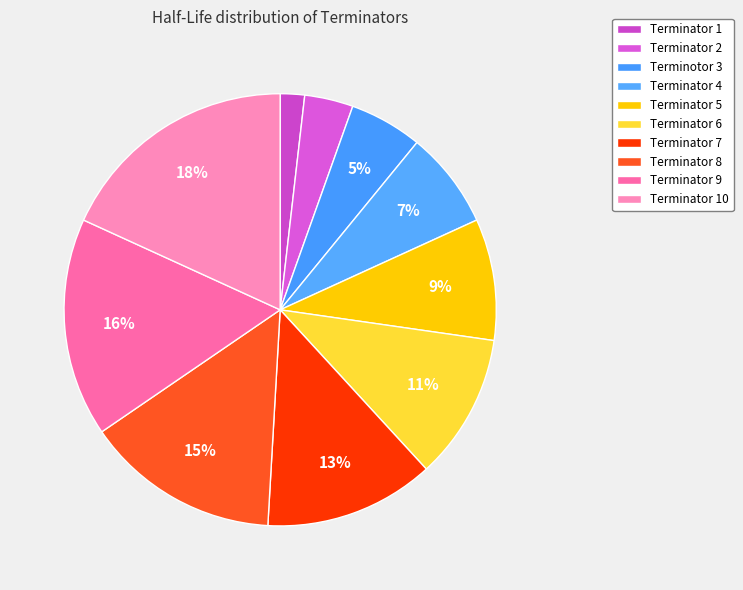

How many slices are in this pie chart?

10